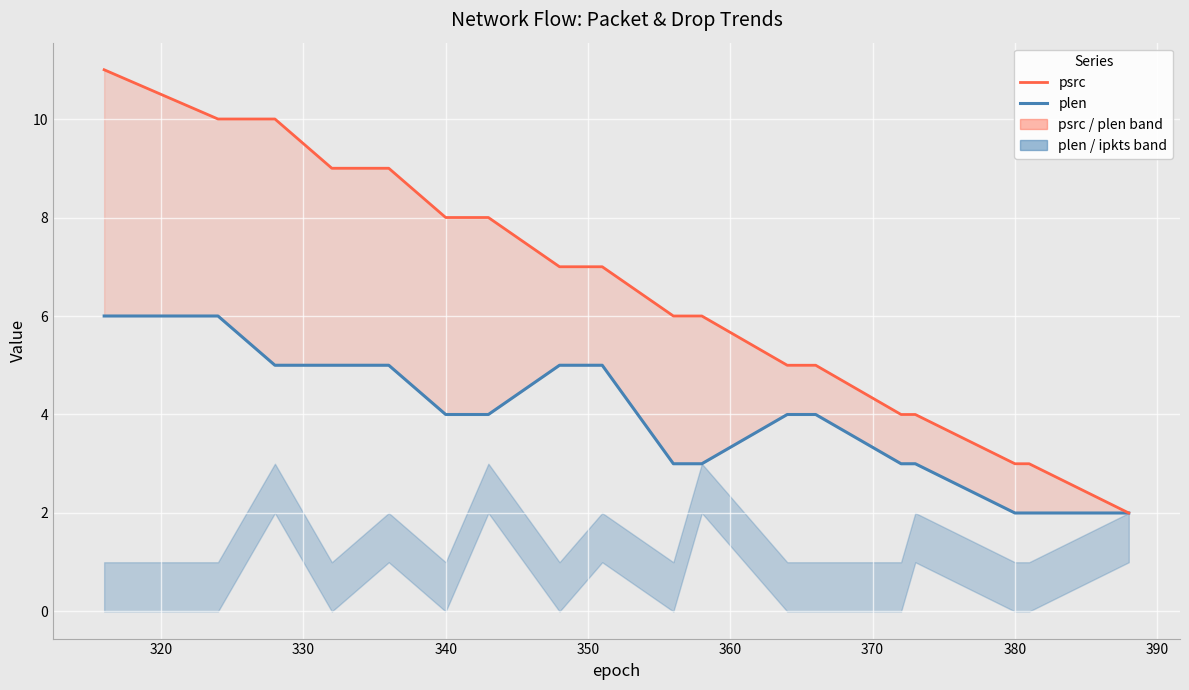

Which series has the widest spread of values?

psrc (source port)